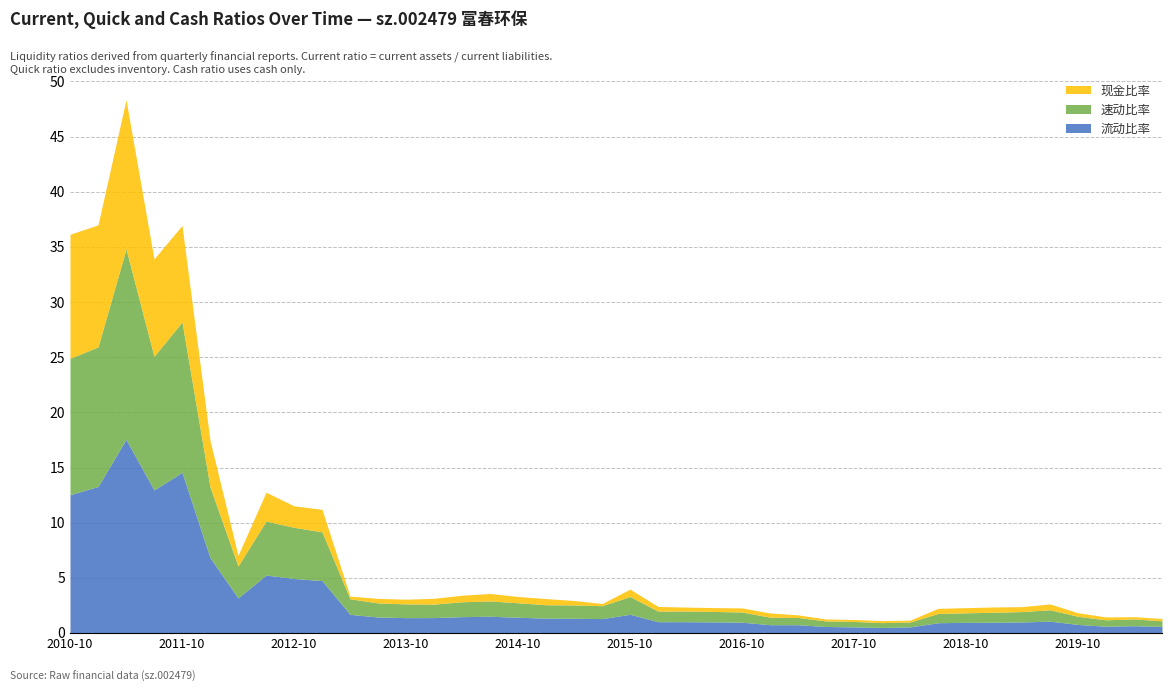

True or false: 现金比率 and 速动比率 intersect in this chart.

False